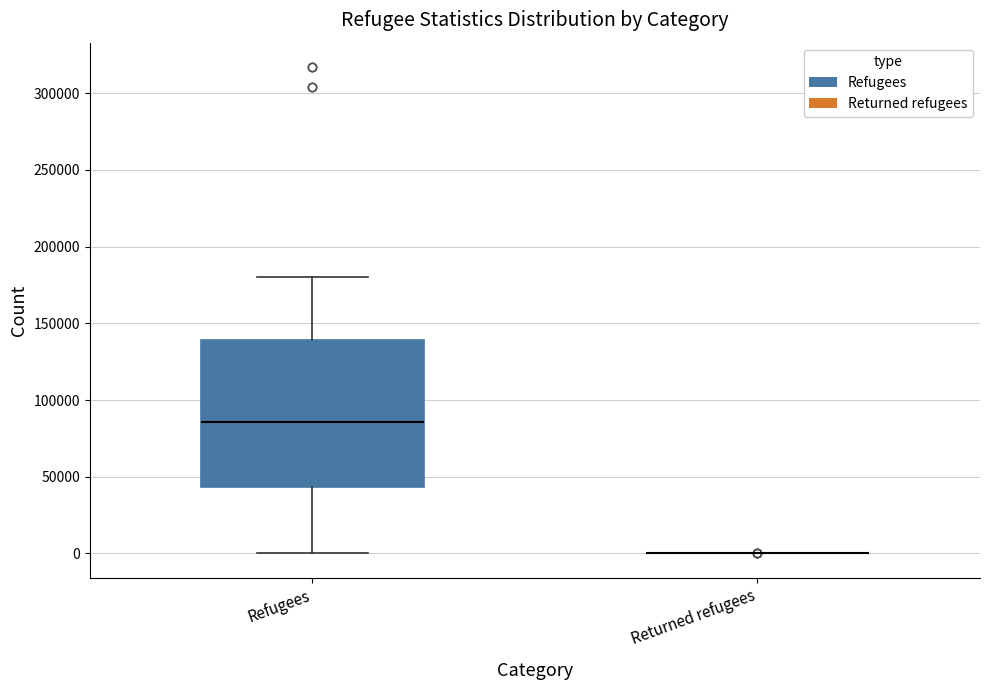

Reading left to right, read every box against the y-axis: the position of its median line, the range the box covers, and the ends of its whiskers. The values are not printed on the chart, so give them approximately, as read against the axis.

Refugees: median 85000, box 45000 to 140000, whiskers 0 to 180000
Returned refugees: box collapsed to a line at 0, whiskers 0 to 0